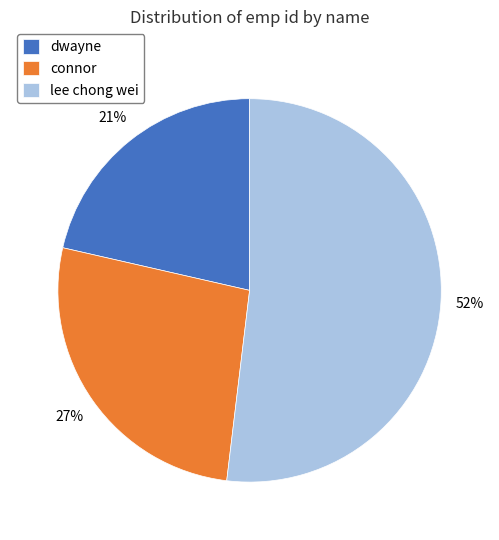

Count the number of slices in the pie.

3